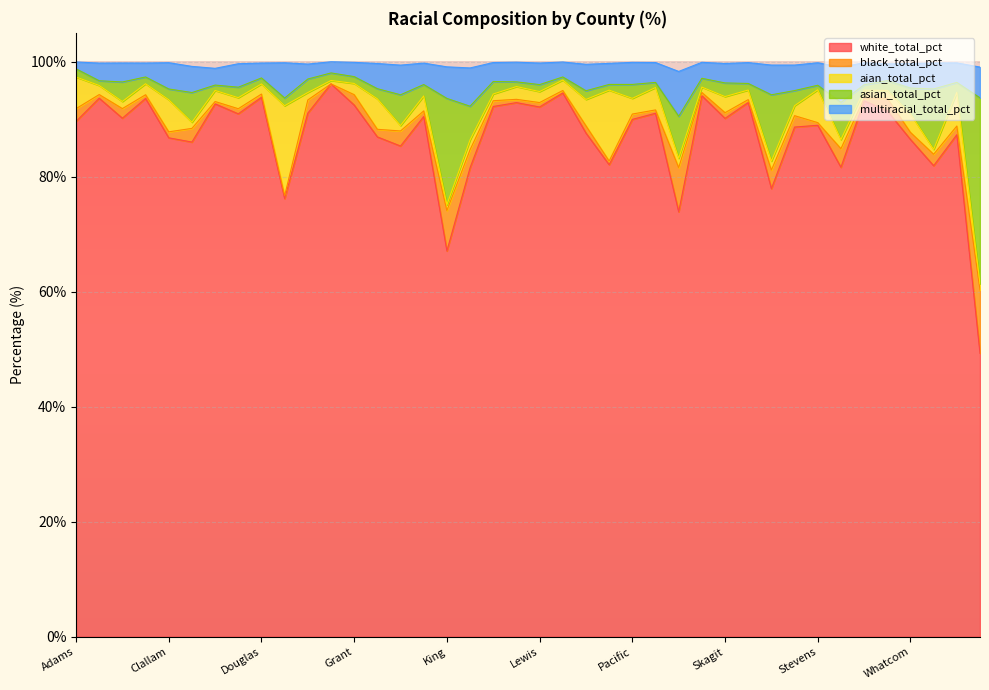

Reading left to right, what are all the values shown in this chart?

white_total_pct: 89.6	93.6	90.2	93.6	86.8	86.0	92.7	90.9	93.8	76.2	91.0	96.1	92.5	86.9	85.3	90.5	67.1	81.5	92.2	92.9	92.1	94.5	87.6	82.1	90.0	91.0	73.9	94.1	90.1	92.9	77.9	88.6	88.9	81.6	93.2	91.4	86.5	81.9	87.3	49.3
black_total_pct: 2.2	0.6	1.7	0.7	1.0	2.4	0.4	0.9	0.6	0.5	2.3	0.0	1.8	1.3	2.6	1.0	7.0	3.1	1.0	0.6	0.8	0.4	1.3	0.6	0.9	0.6	7.7	0.6	1.0	0.5	3.2	2.0	0.5	3.2	0.4	2.2	1.2	2.0	1.5	11.0
aian_total_pct: 5.5	1.6	1.2	1.9	5.6	1.1	1.9	1.9	1.8	15.6	1.3	0.6	1.9	5.3	0.9	2.6	1.0	1.7	1.2	2.2	1.9	1.8	4.6	12.3	2.7	3.9	1.6	0.9	2.8	1.7	1.6	1.7	5.7	1.6	1.4	1.4	3.2	0.8	5.9	1.1
asian_total_pct: 1.4	0.8	3.4	1.2	1.9	5.2	0.9	1.8	1.0	1.3	2.3	1.3	1.2	1.8	5.3	2.0	18.5	5.8	2.2	0.8	1.2	0.5	1.5	1.0	2.4	0.9	7.3	1.5	2.4	1.1	11.5	2.6	0.8	6.5	0.9	1.7	4.5	10.5	1.7	32.3
multiracial_total_pct: 1.2	3.1	3.3	2.4	4.6	4.5	2.9	4.1	2.6	6.1	2.6	1.9	2.5	4.4	5.2	3.7	5.5	6.7	3.3	3.4	3.8	2.6	4.6	3.7	3.8	3.5	7.8	2.8	3.4	3.6	5.2	4.4	3.9	6.1	3.8	2.9	4.3	4.5	3.4	5.3